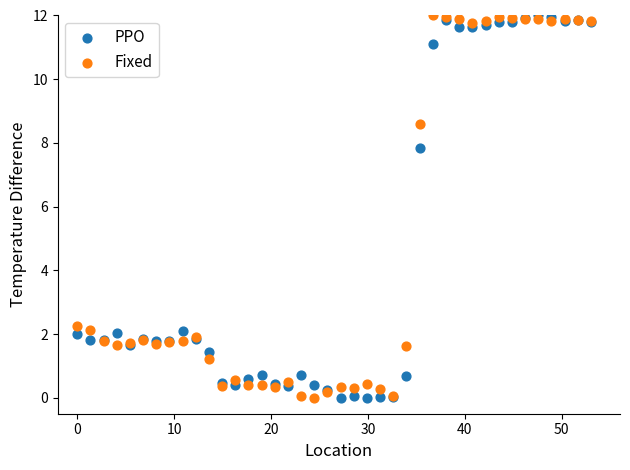

In the Fixed series, what Y value is closest to 6?

8.6